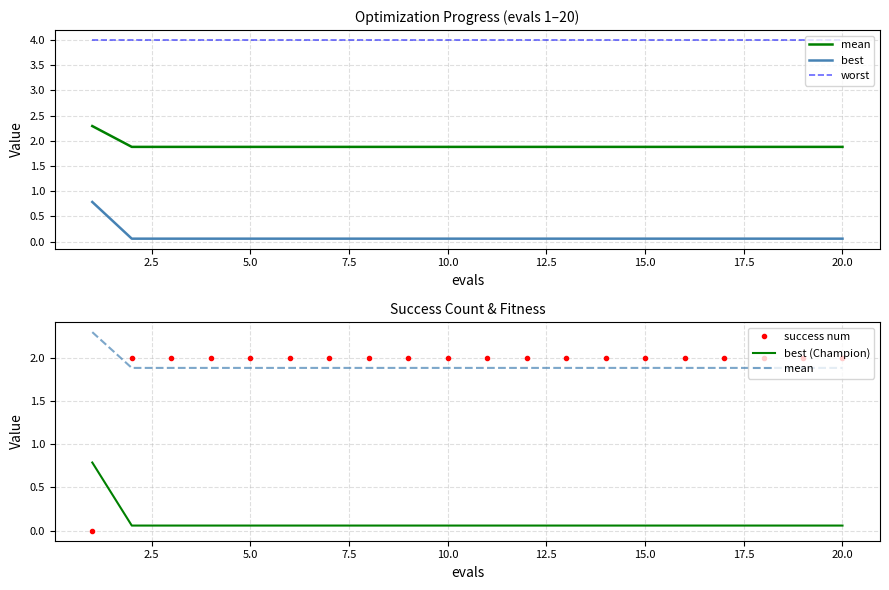

How many intersections are there between best (Champion) and success num?

1